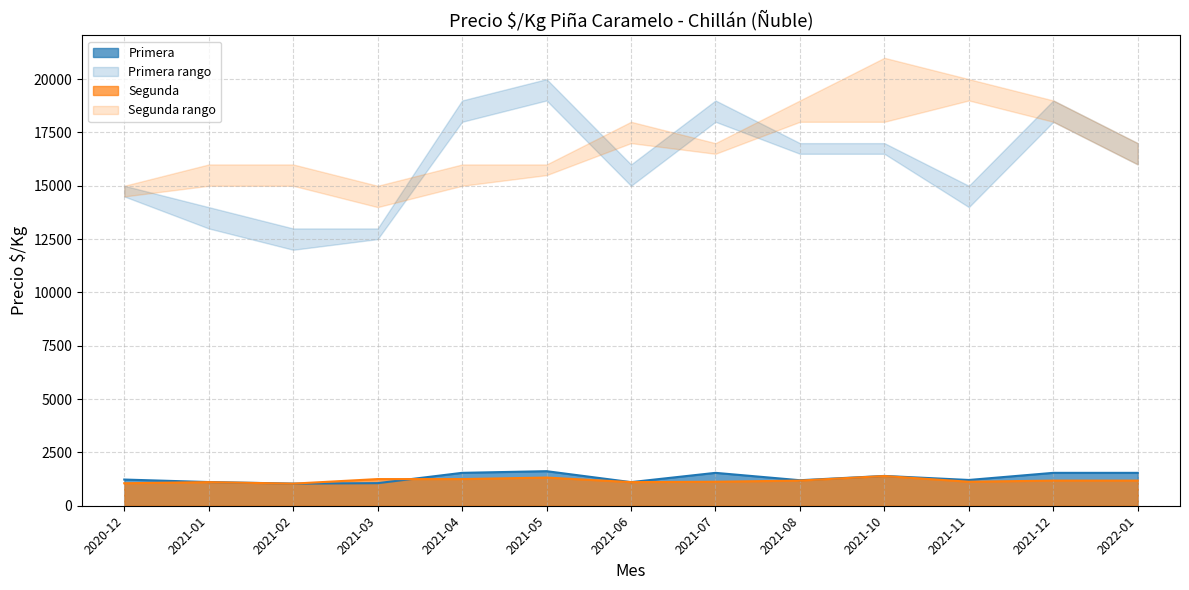

How many lines are shown in the chart?

2